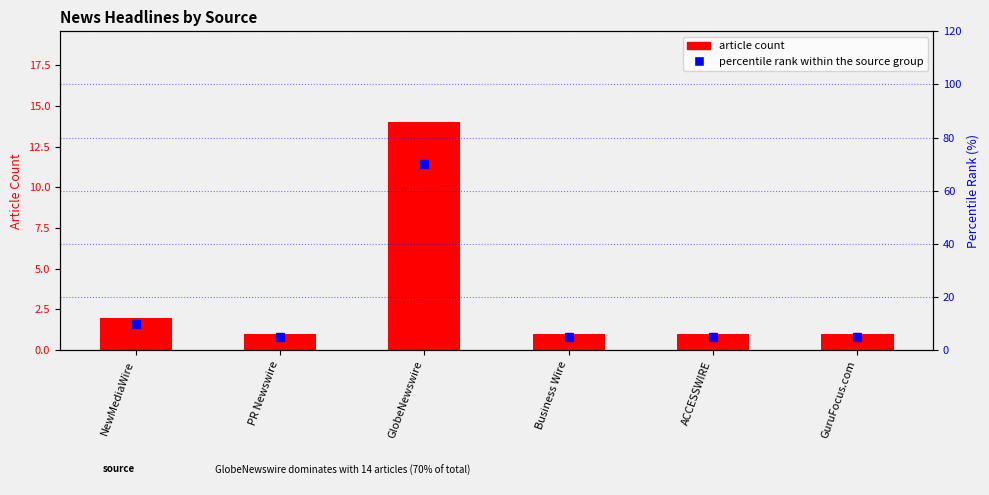

How many values in the article count series exceed 1?

2